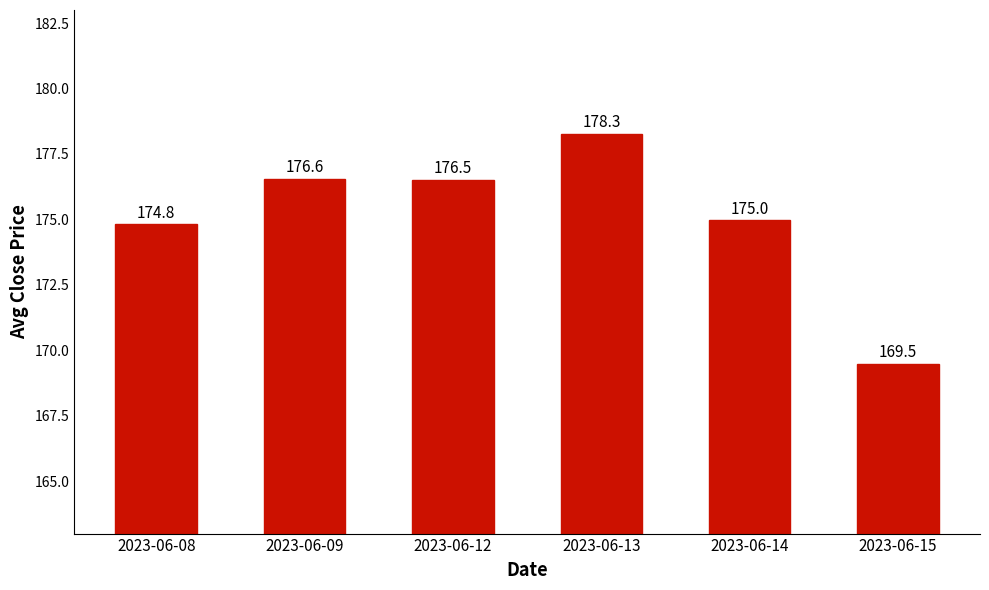

What is the minimum value shown in the chart?

169.5